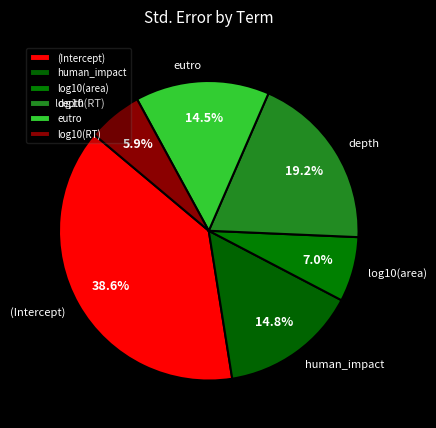

Does eutro account for over 50% of the chart?

No